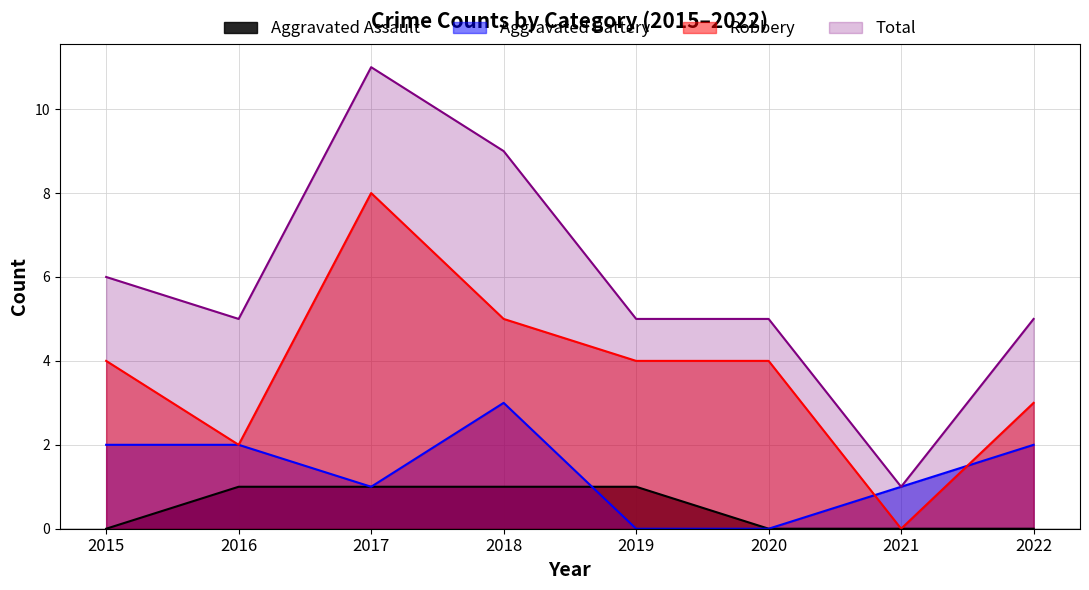

How many interior local peaks does the Robbery series have?

1